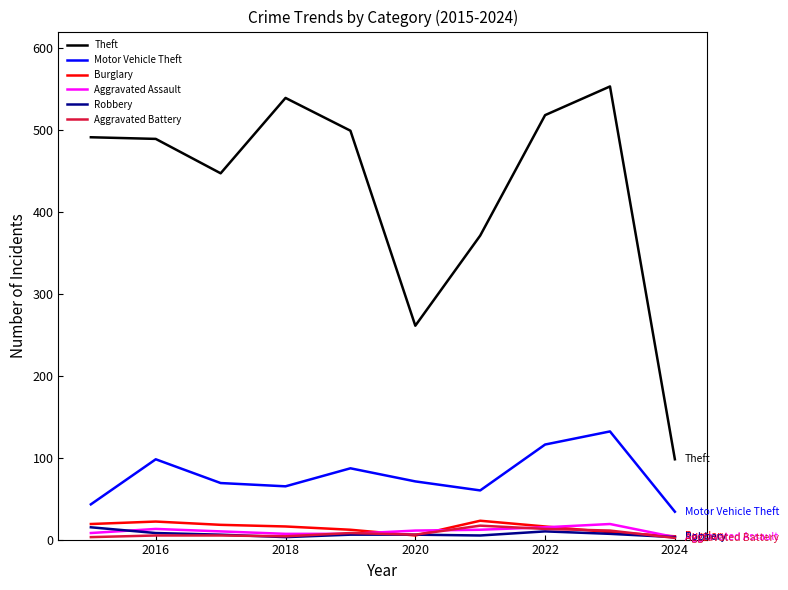

True or false: Aggravated Assault and Motor Vehicle Theft intersect in this chart.

False